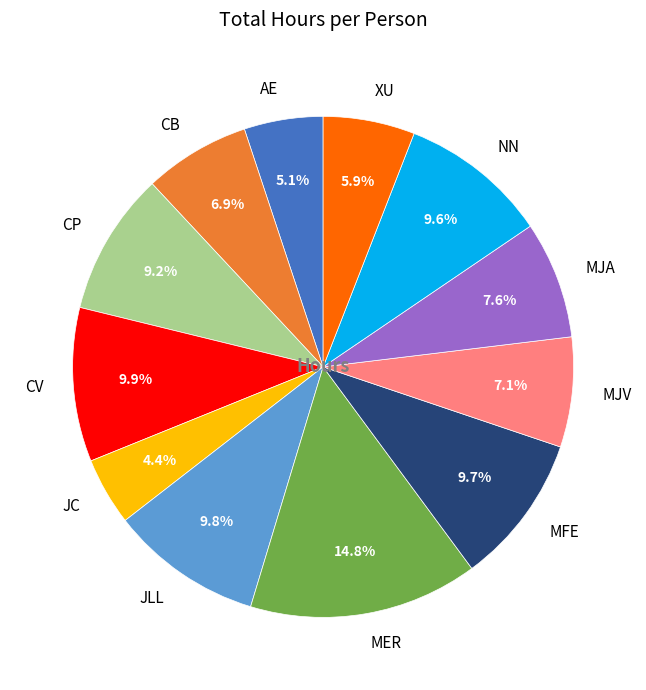

Does CV account for over 50% of the chart?

No